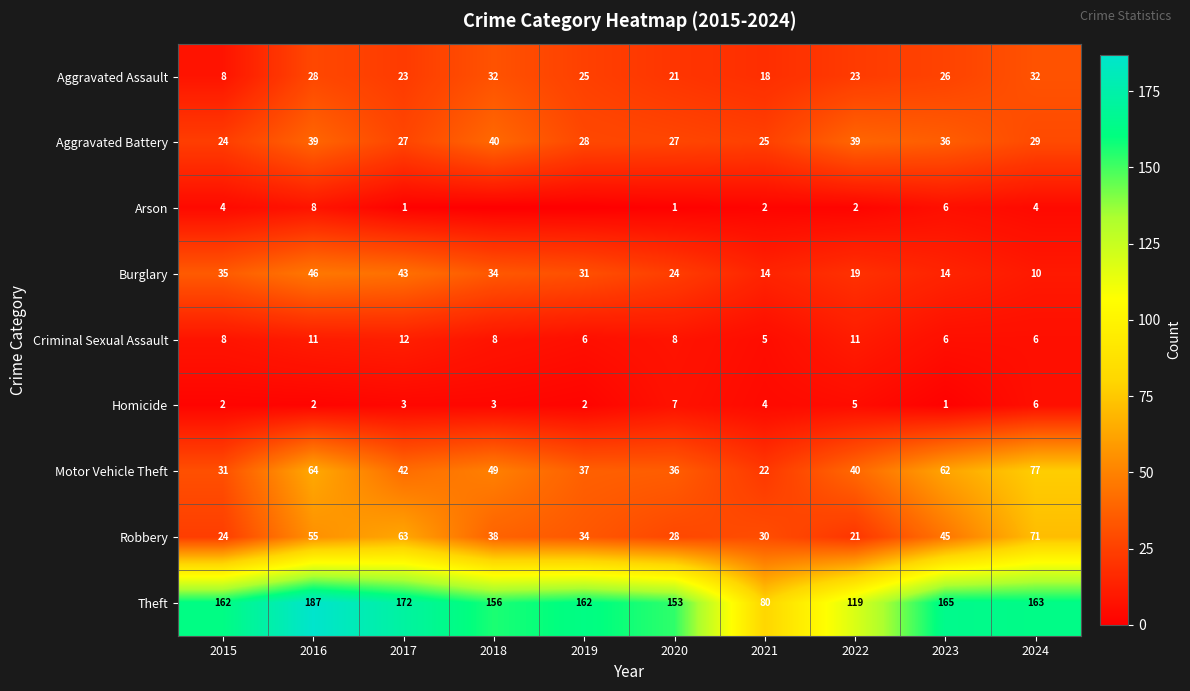

At which label does Robbery reach its minimum?

2022